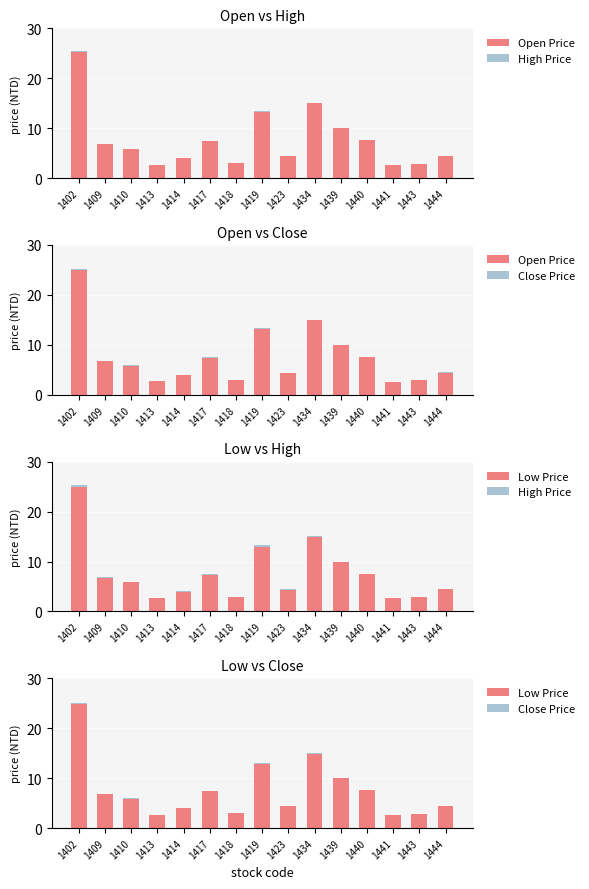

What is the value of the Low Price bar at the 12th from the left?

7.5